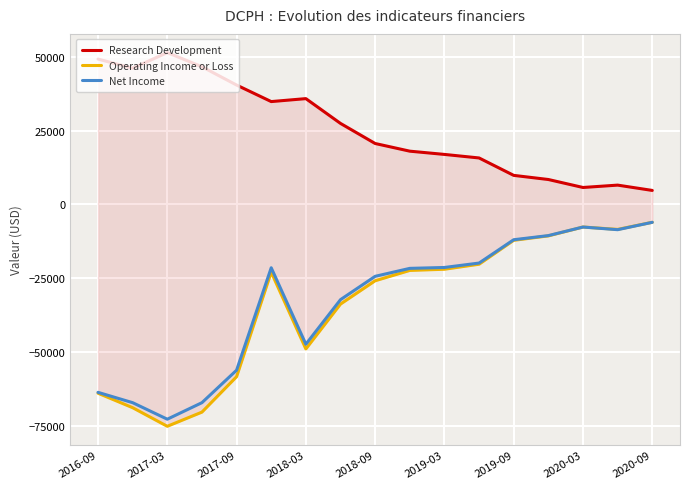

What is the spread (max minus min) of values at 9?

40400